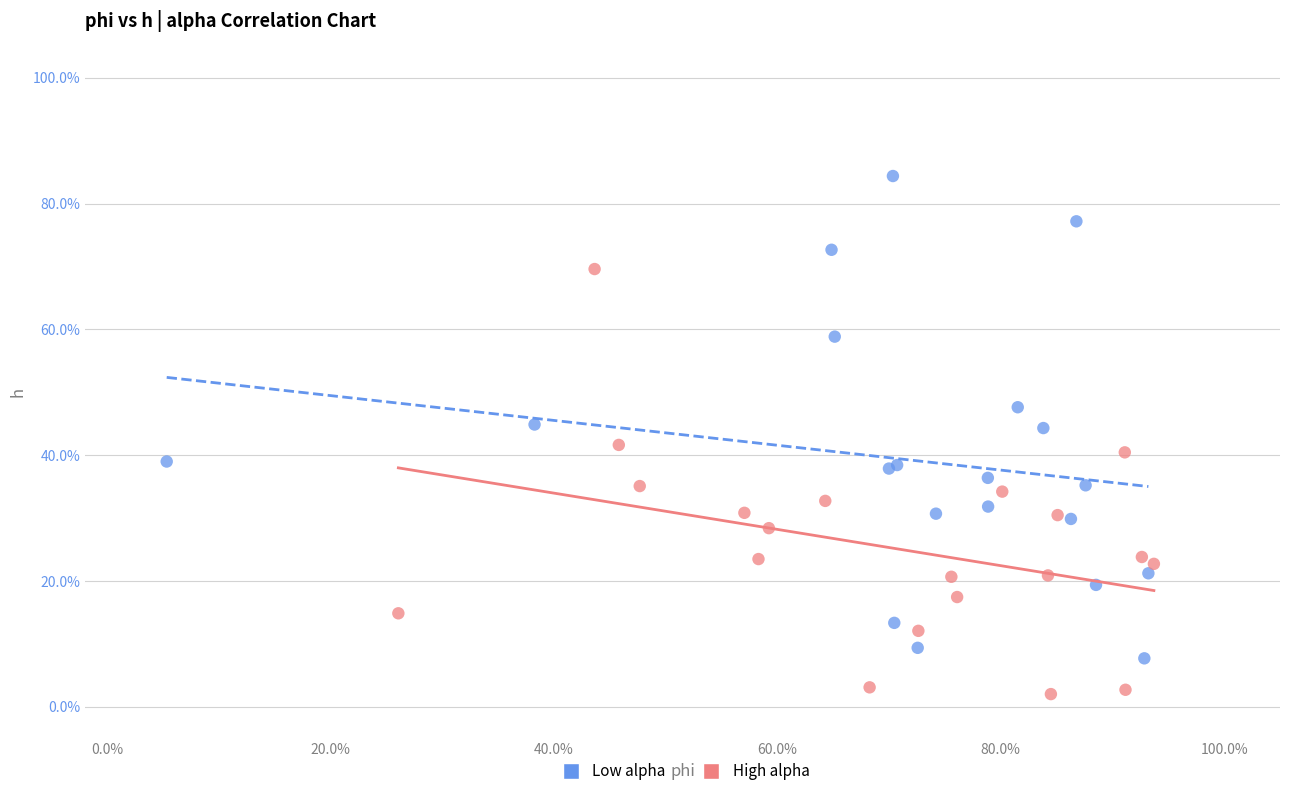

Which series has the widest spread of Y values?

Low alpha